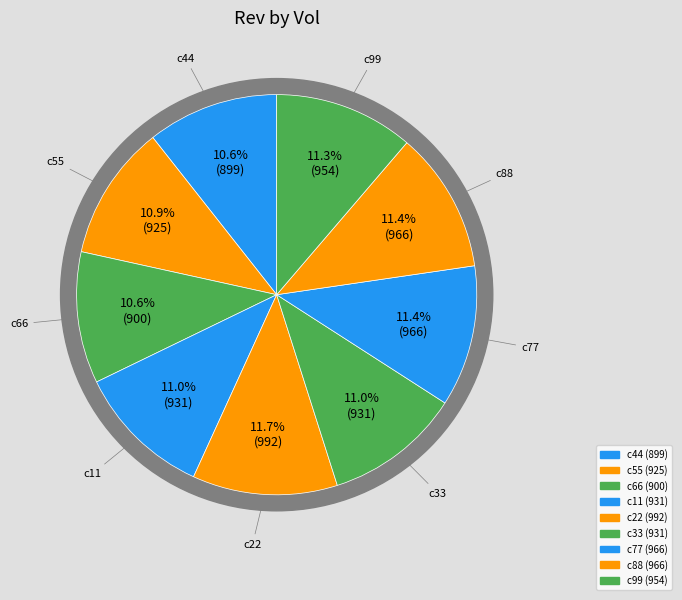

What is the smallest slice in the pie chart?

c44